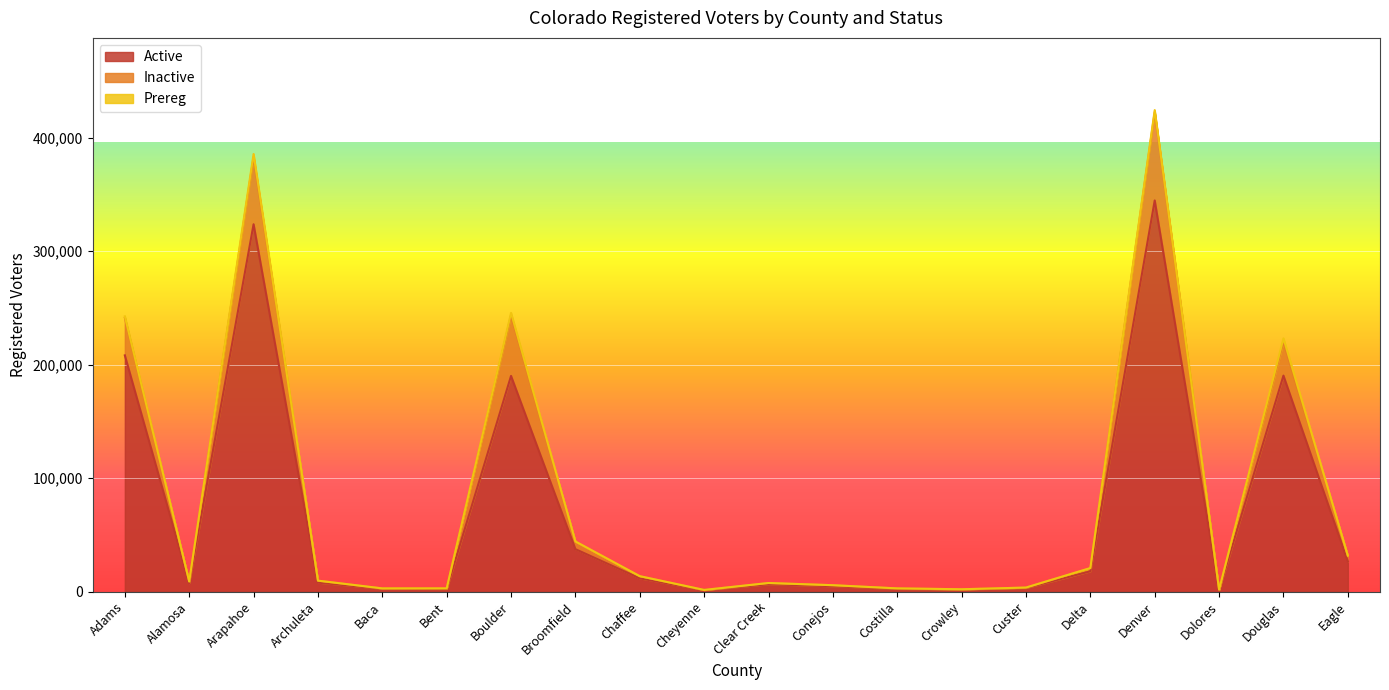

At which category is the sum across all series the highest?

Denver